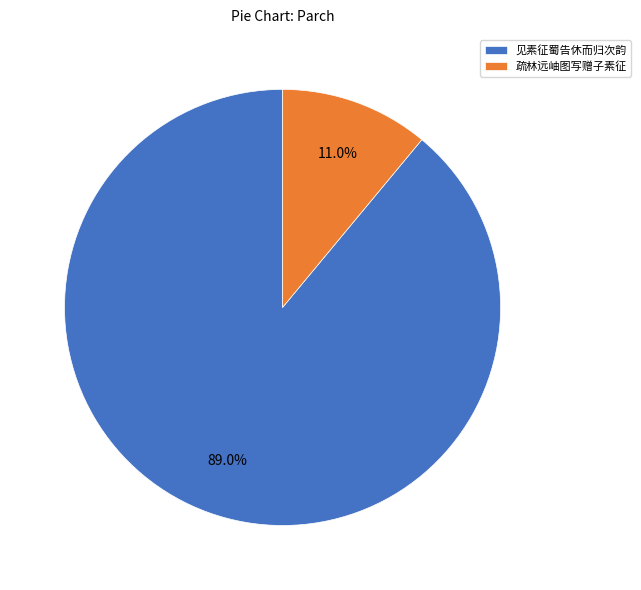

Which category has the biggest portion of the pie?

见素征蜀告休而归次韵